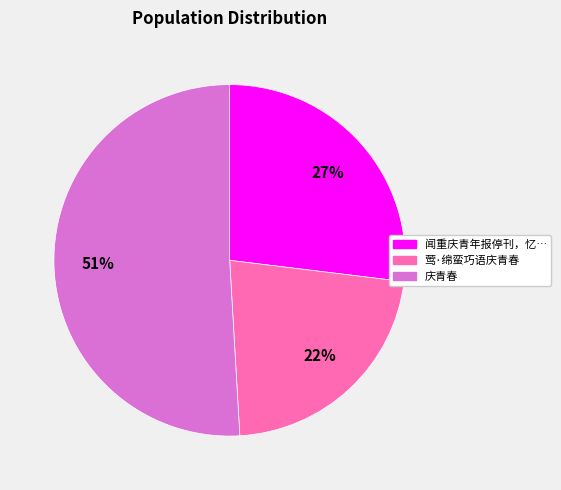

How many segments does this pie chart have?

3